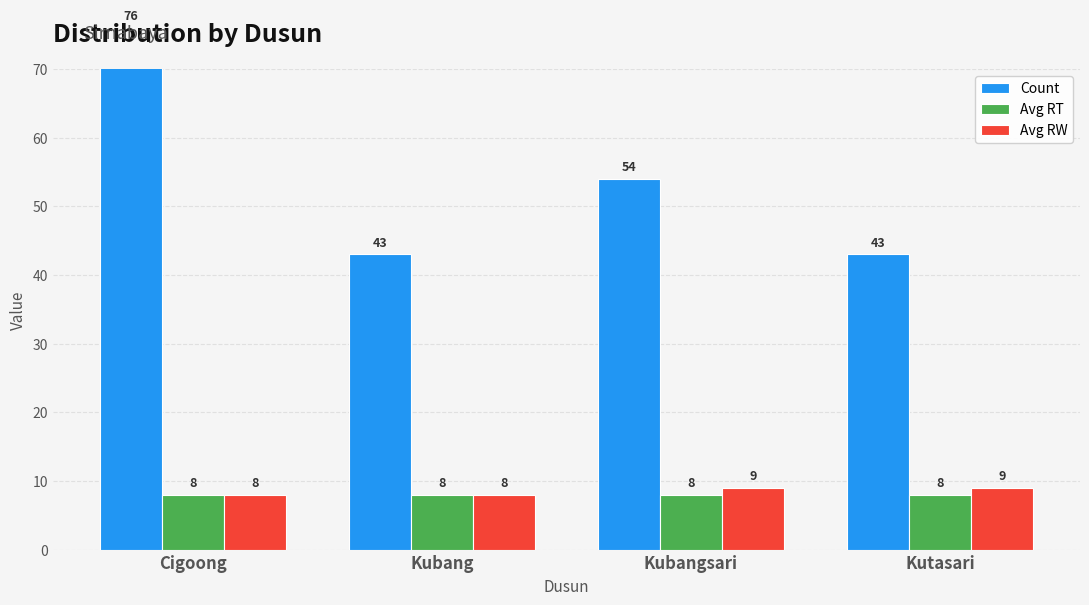

Are the bars horizontal?

No